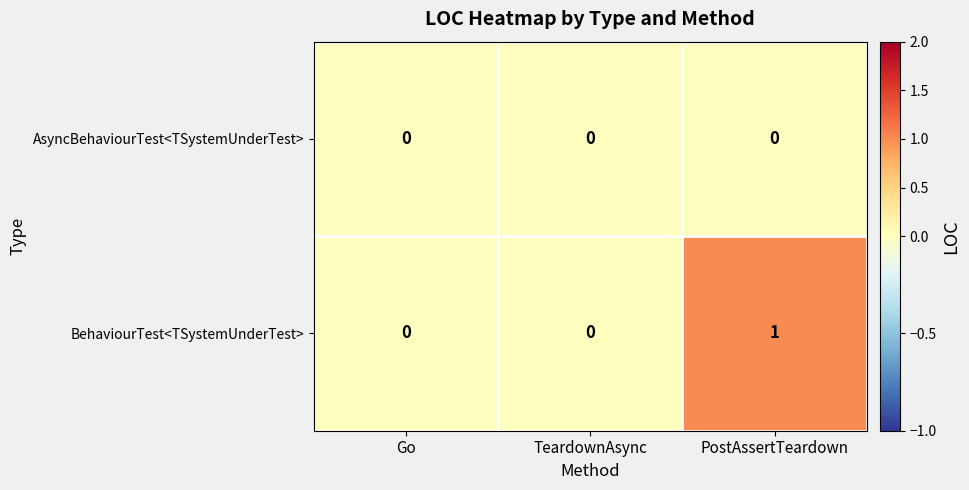

List the series in order of their overall mean, highest first.

BehaviourTest<TSystemUnderTest>, AsyncBehaviourTest<TSystemUnderTest>